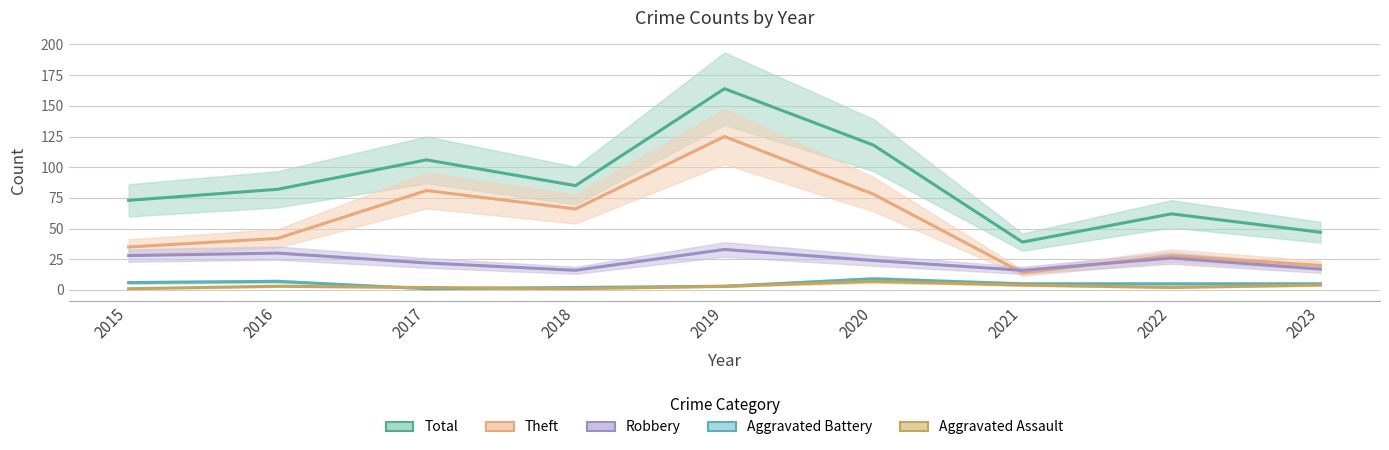

In Theft, how many points are higher than both neighbors (excluding endpoints)?

3